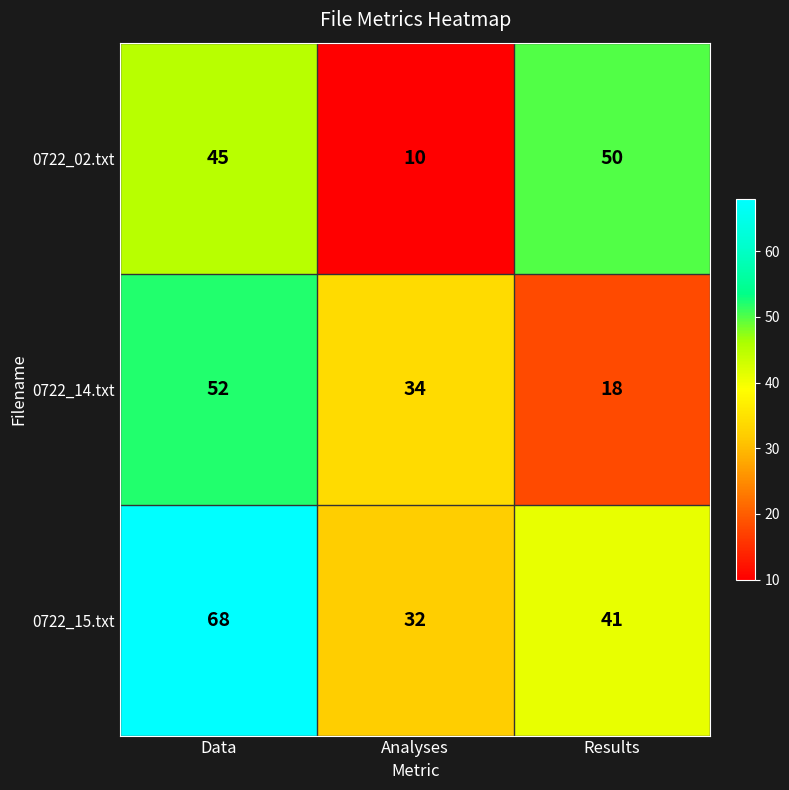

True or false: 0722_15.txt has a value of 32 at Analyses.

True